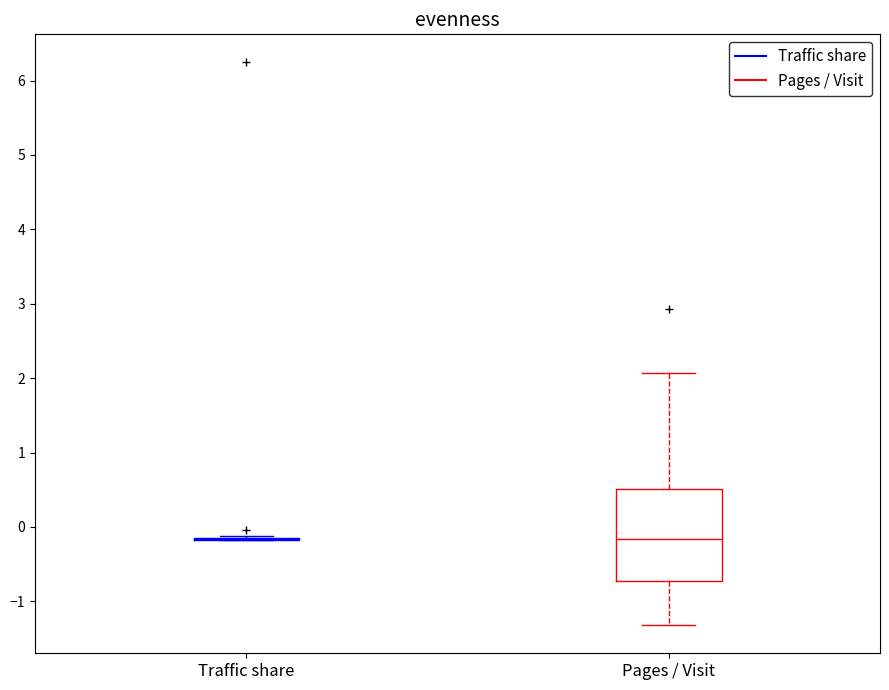

Reading left to right, transcribe this box plot: for each box, give where its median line is, the range the box spans, and where its two whiskers end, as read against the y-axis. The values are not printed on the chart, so give them approximately, as read against the axis.

Traffic share: box collapsed to a line at -0.2, whiskers -0.2 to -0.1
Pages / Visit: median -0.2, box -0.7 to 0.5, whiskers -1.3 to 2.1